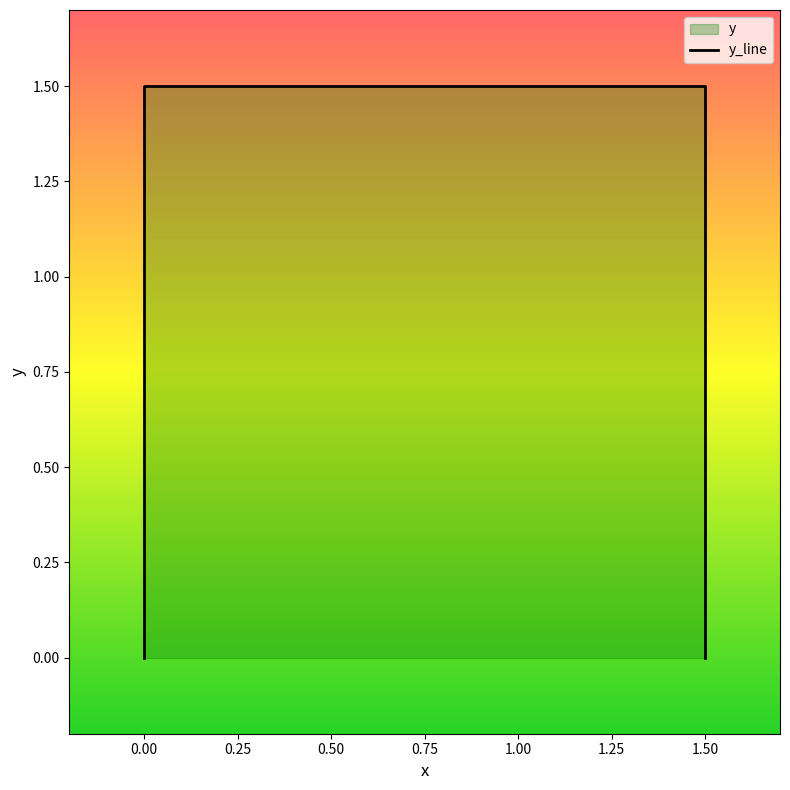

What is the sum of the values at 0.0 and 1.5?

1.5